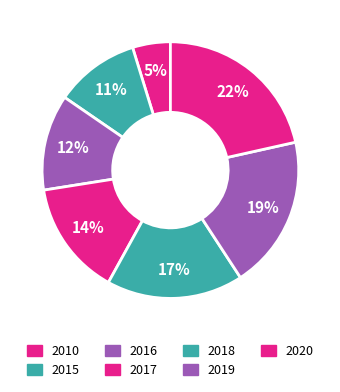

Which category has the smallest portion of the pie?

2010